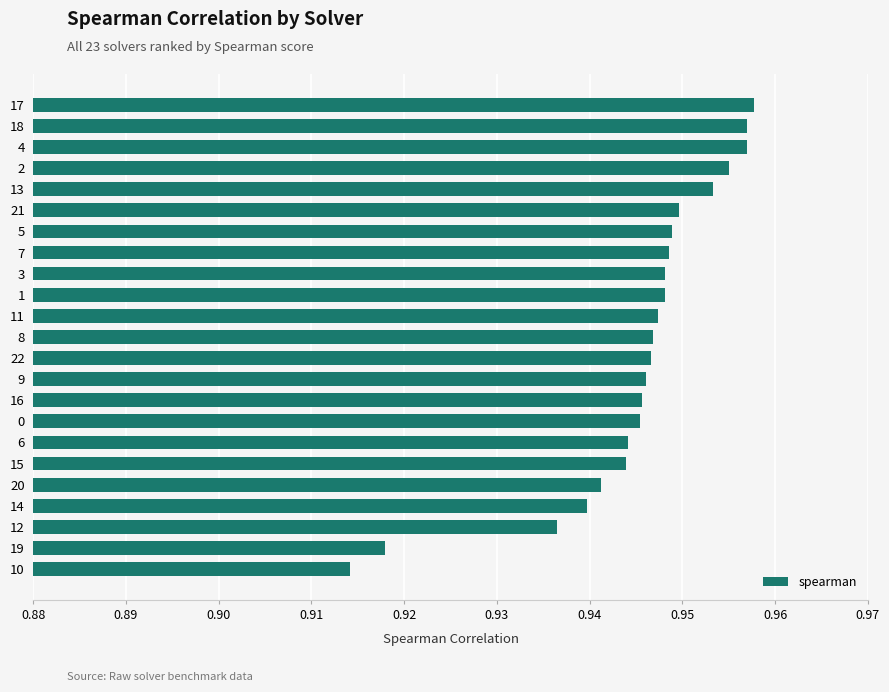

True or false: the data shows 1.5 at 1.

False